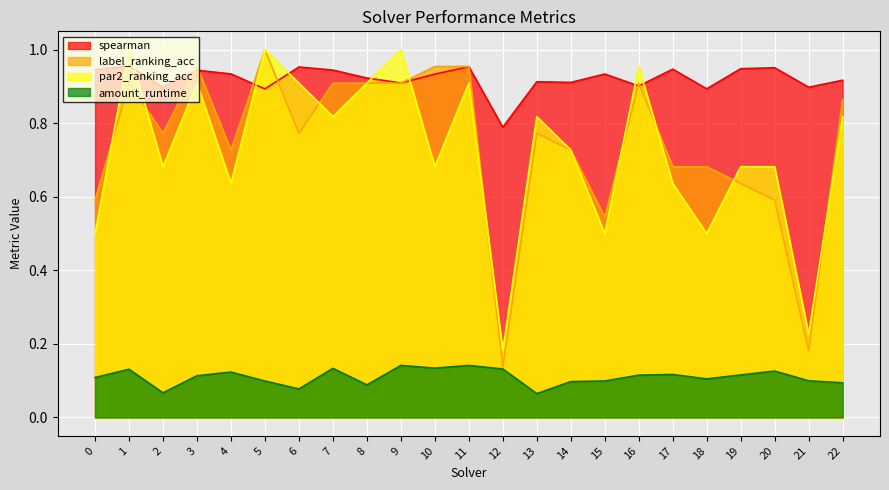

What are all the series names shown in the legend?

spearman, label_ranking_acc, par2_ranking_acc, amount_runtime